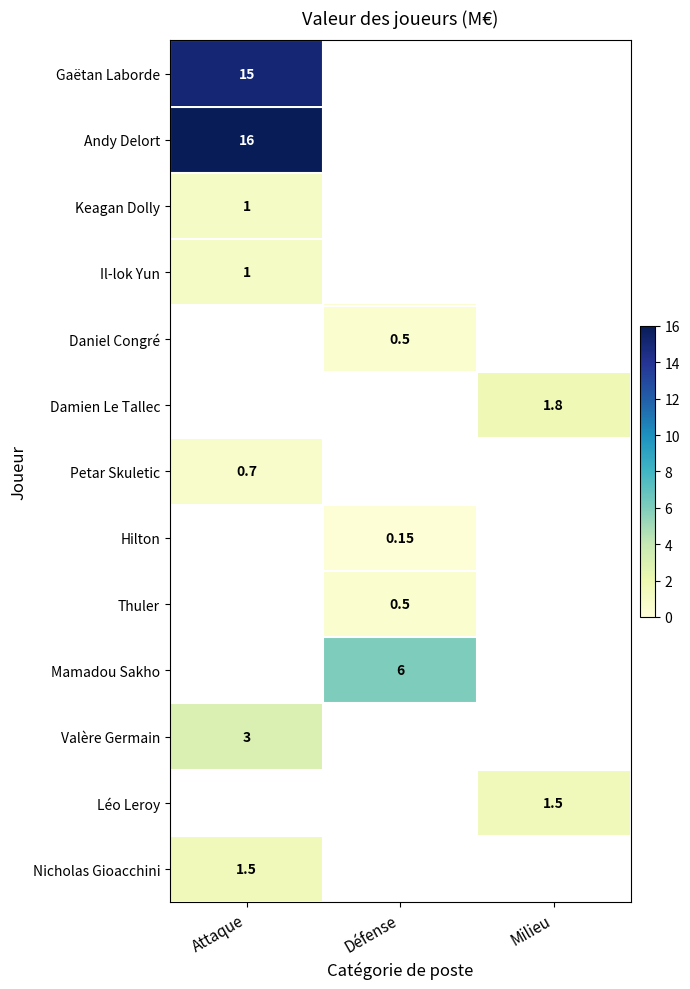

Which label corresponds to the smallest value in the chart?

Défense